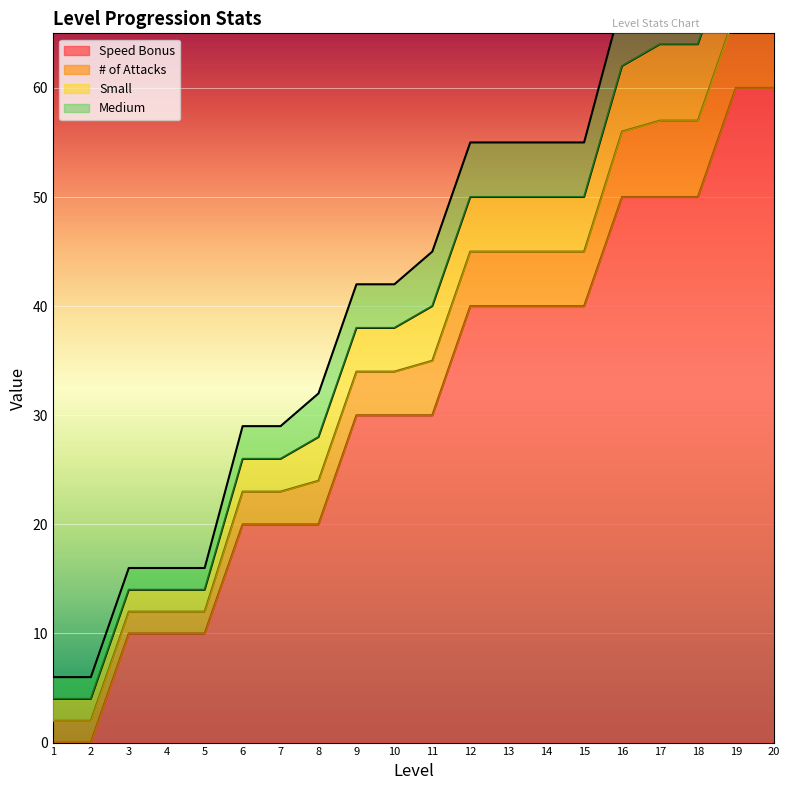

Is it true that Speed Bonus equals 50 at 16?

True